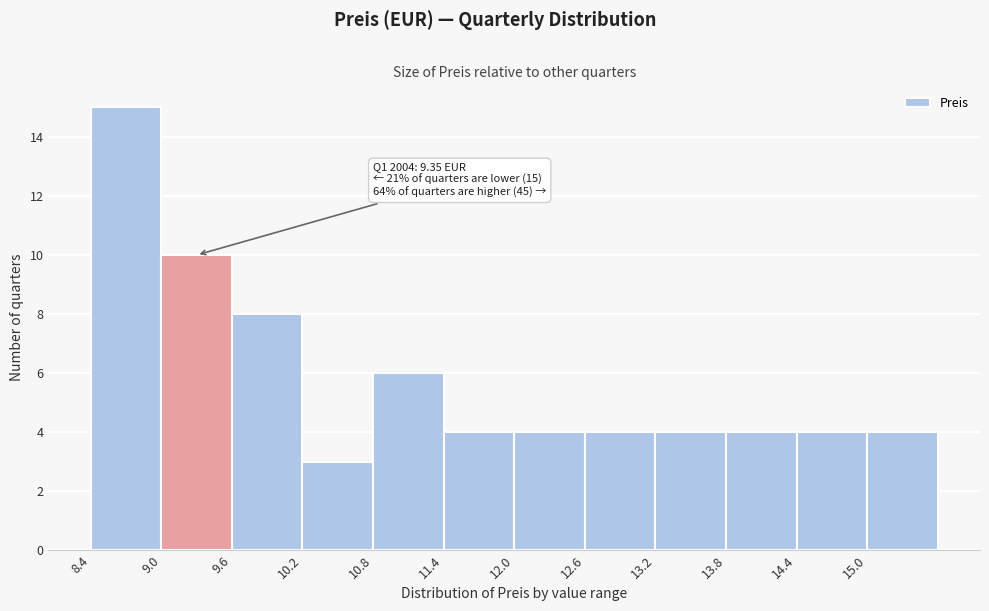

Which range on the x-axis has the tallest bar?

8.4 to 9.0